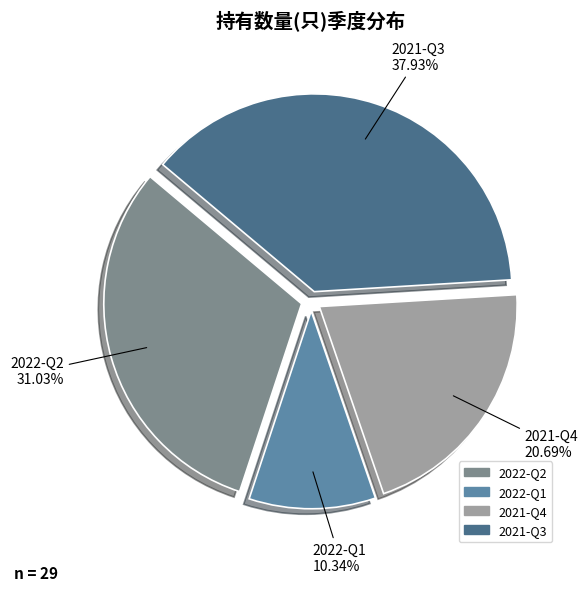

Does 2021-Q3 represent more than half of the total?

No